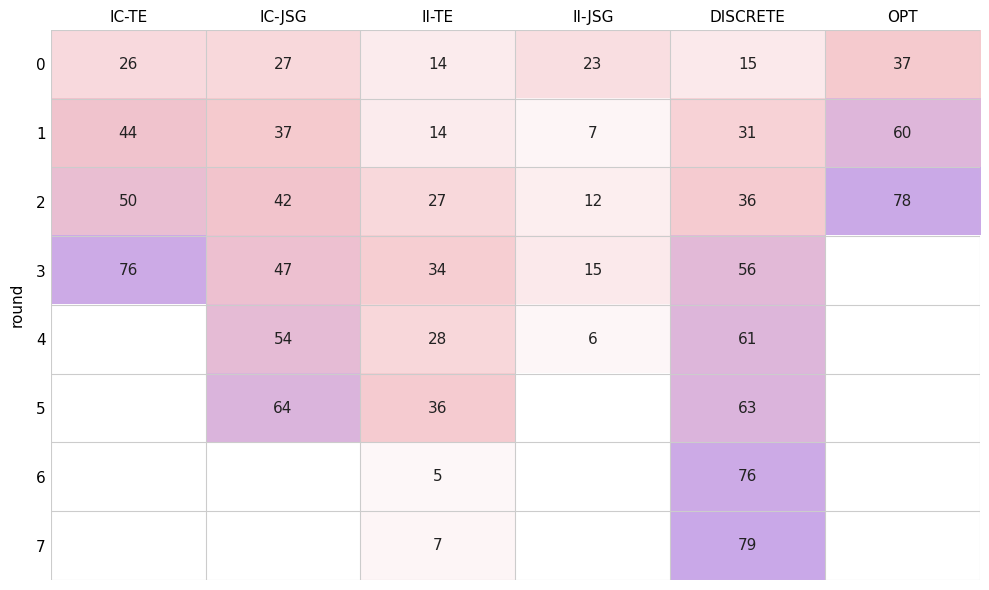

What is the difference between the highest and lowest values at OPT?

41.0